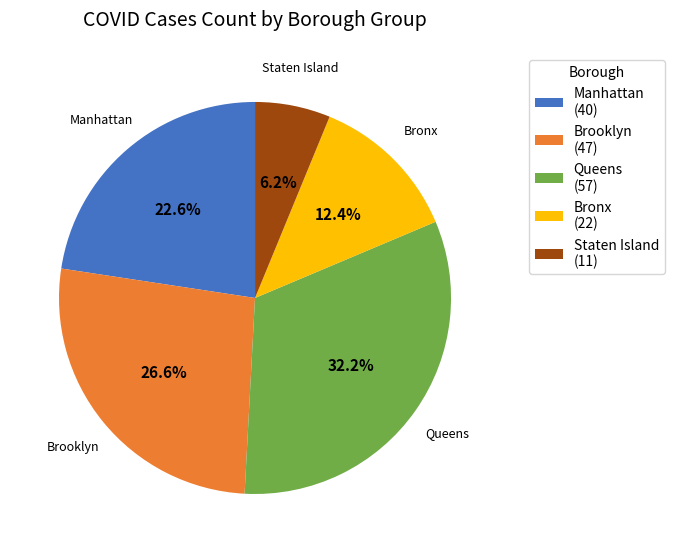

Is there any slice that represents more than half of the pie?

No